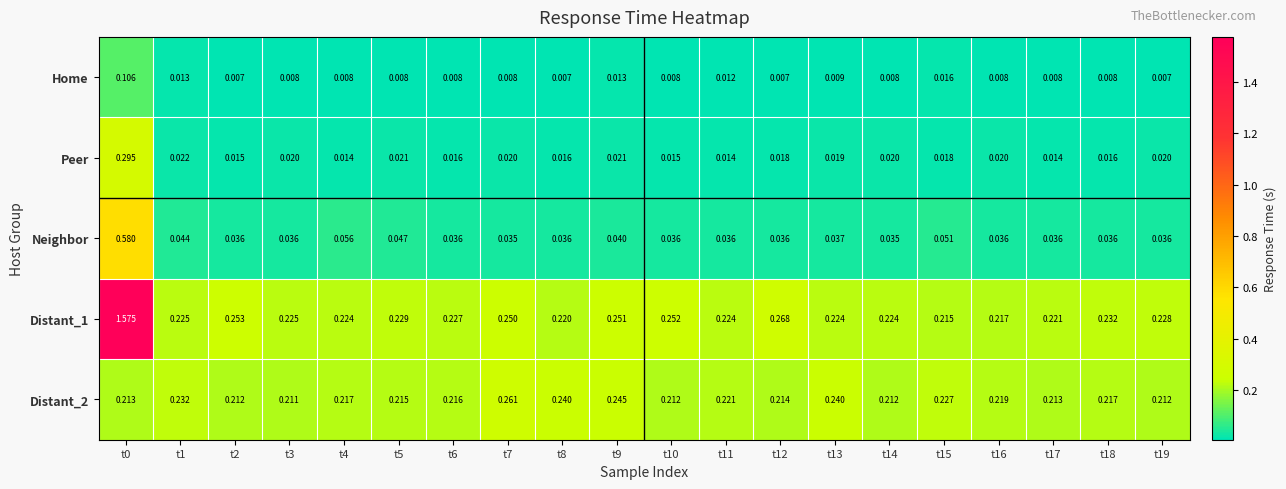

Is the value of Distant_1 at t13 greater than the value of Distant_2 at t17?

Yes